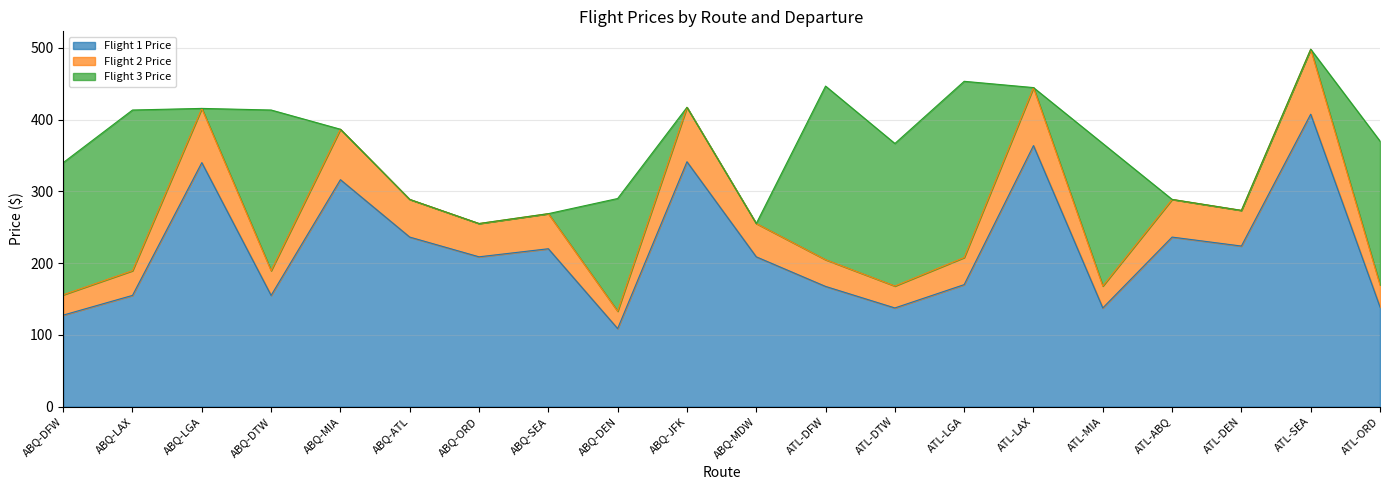

How many data points in Flight 2 Price are above 255?

11